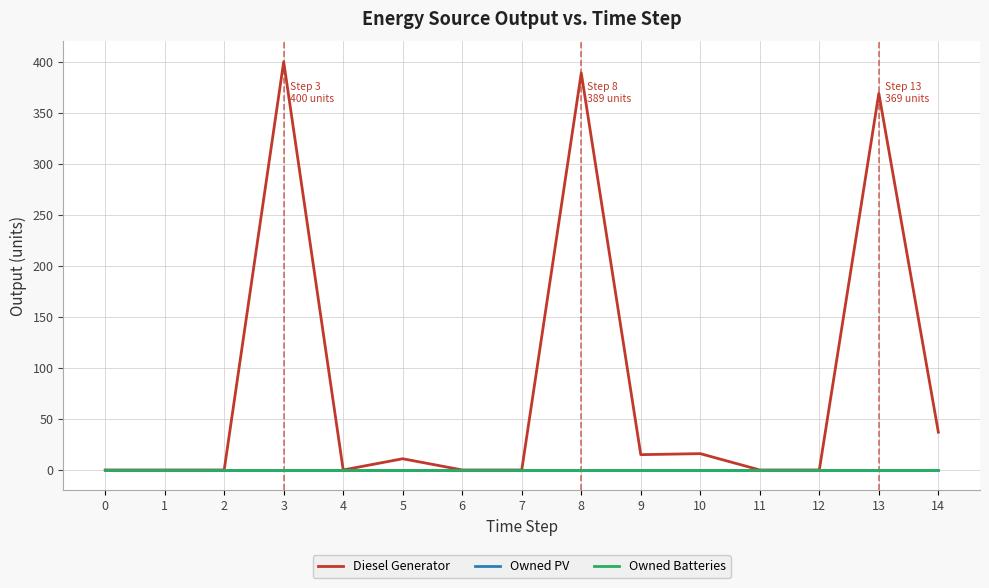

Reading left to right, extract all data points from this chart.

Diesel Generator: 0	0	0	400	0	11	0	0	389	15	16	0	0	369	37
Owned PV: 0	0	0	0	0	0	0	0	0	0	0	0	0	0	0
Owned Batteries: 0	0	0	0	0	0	0	0	0	0	0	0	0	0	0